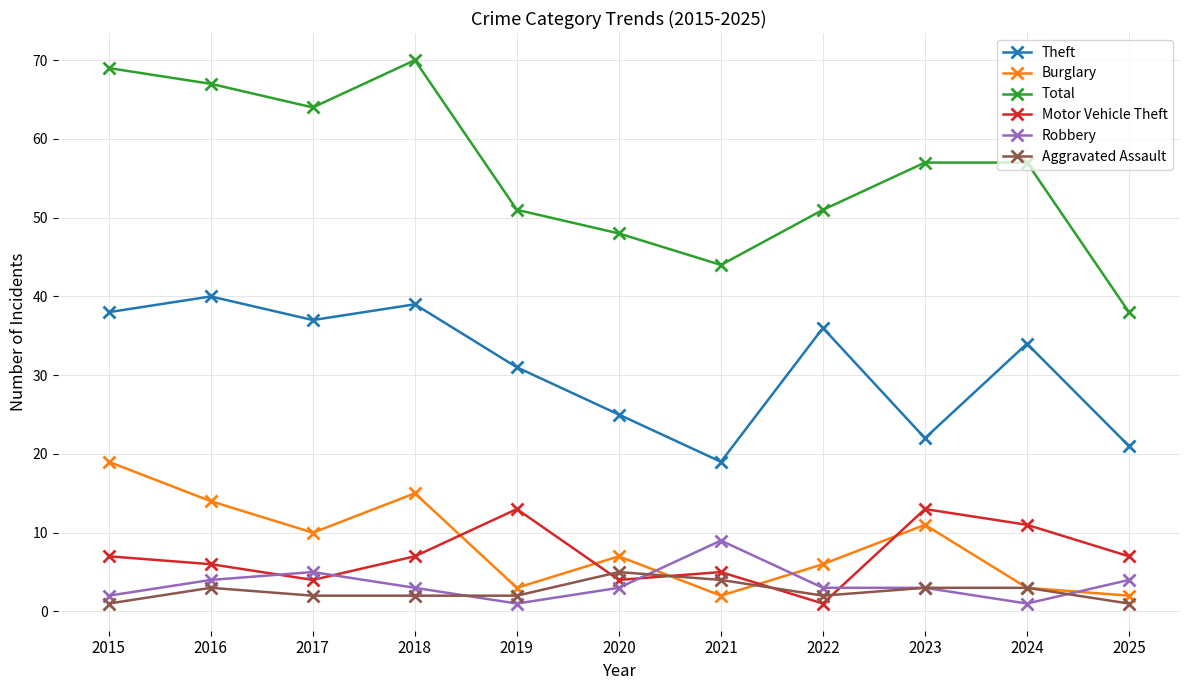

What is the difference between the second highest and minimum values in the Robbery series?

4